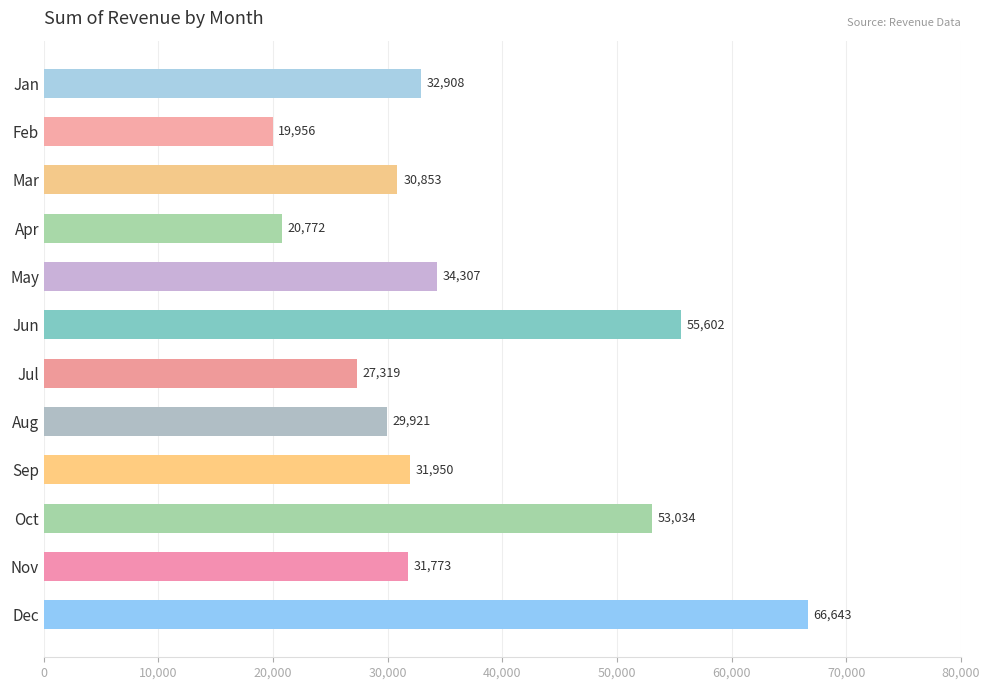

What is the value of the 6th bar from the top?

55601.6